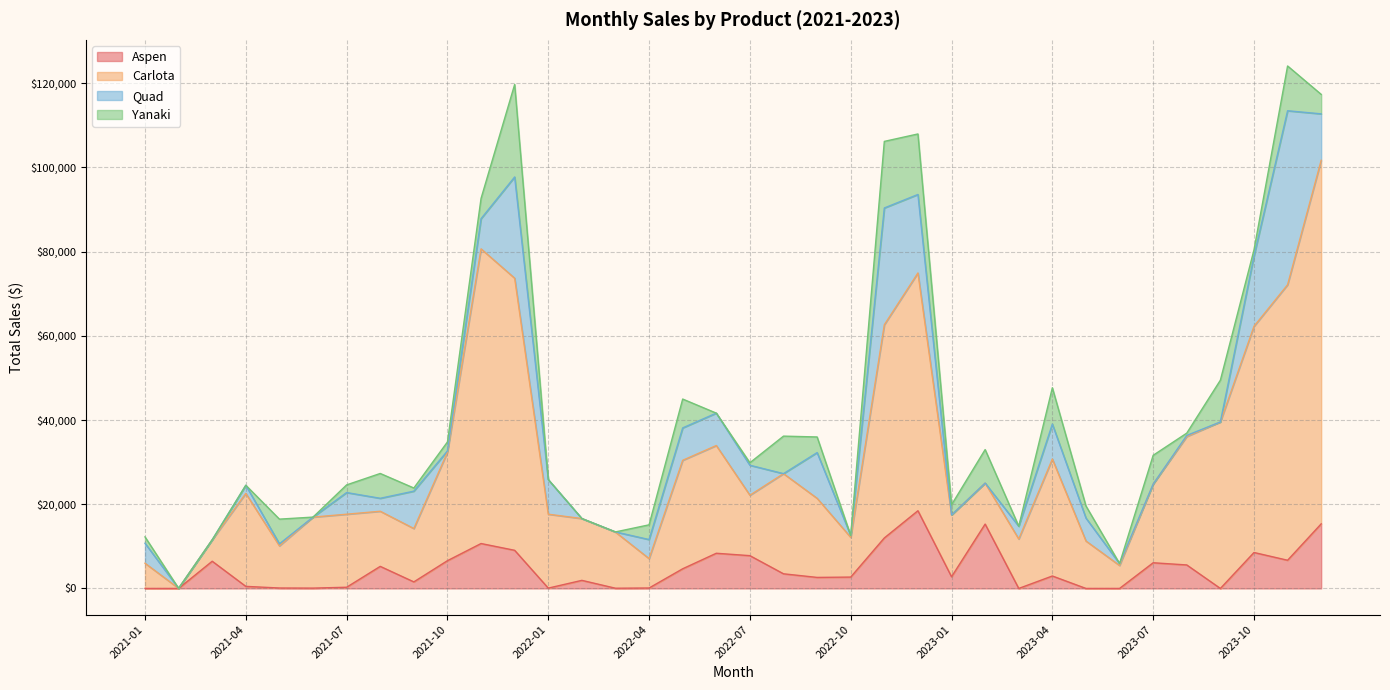

The Carlota series shows 7285.9 at 2023-05. True or false?

False